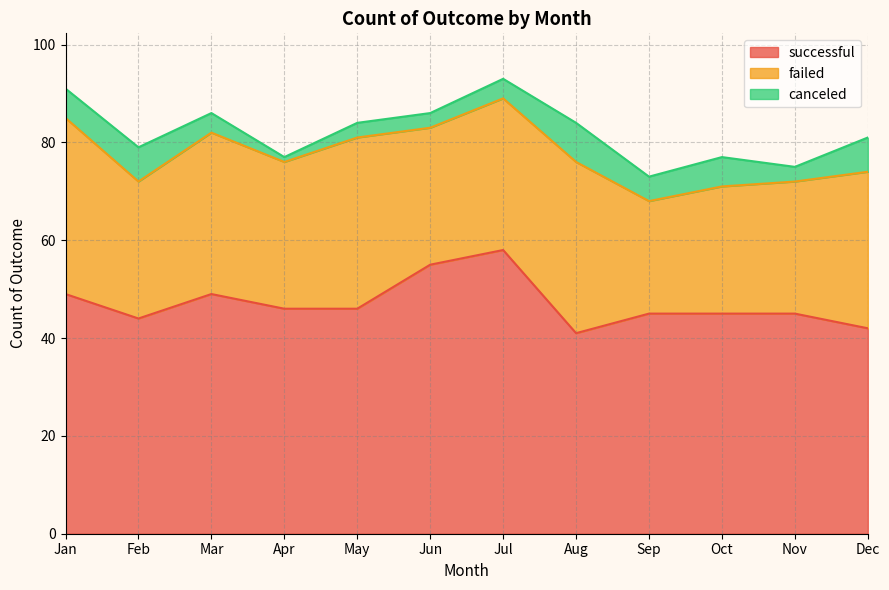

Rank the series by their maximum value, from lowest to highest.

canceled, failed, successful